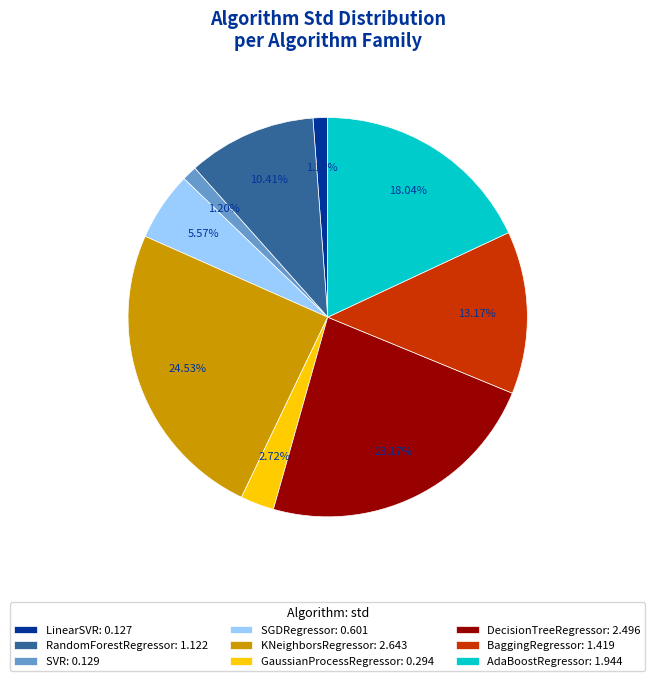

Combined, do DecisionTreeRegressor: 2.496 and AdaBoostRegressor: 1.944 account for over 50%?

No